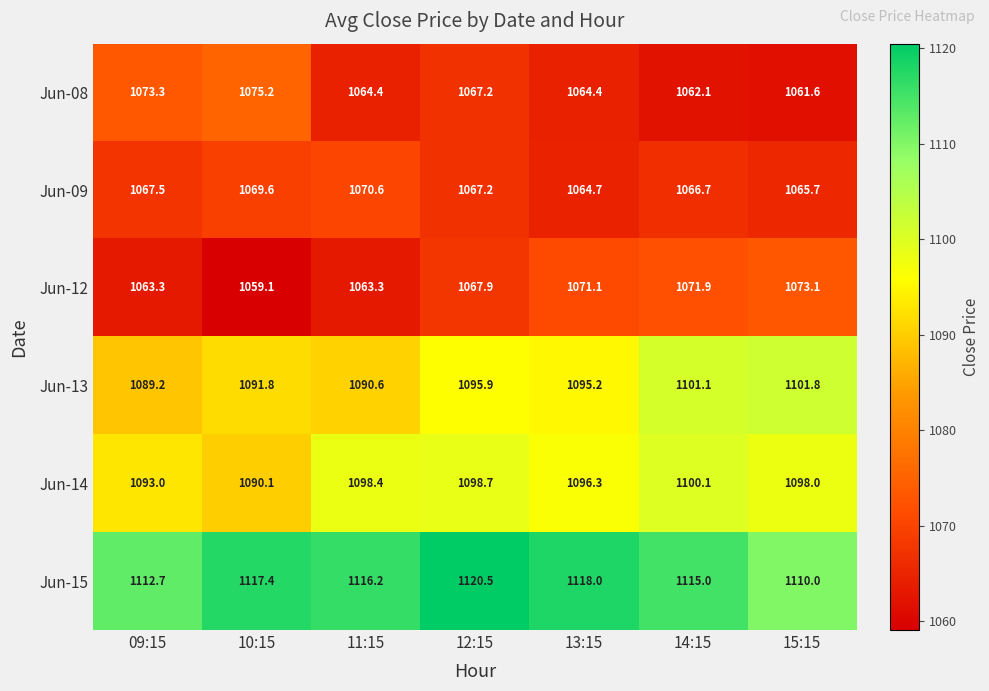

Where does the Jun-13 series first go above 1095?

12:15